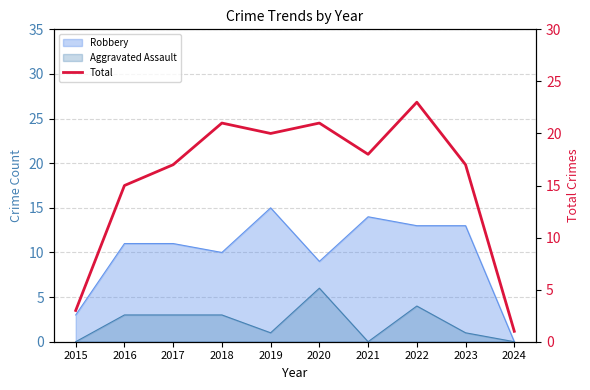

True or false: the data has more than 0 interior local peaks.

True